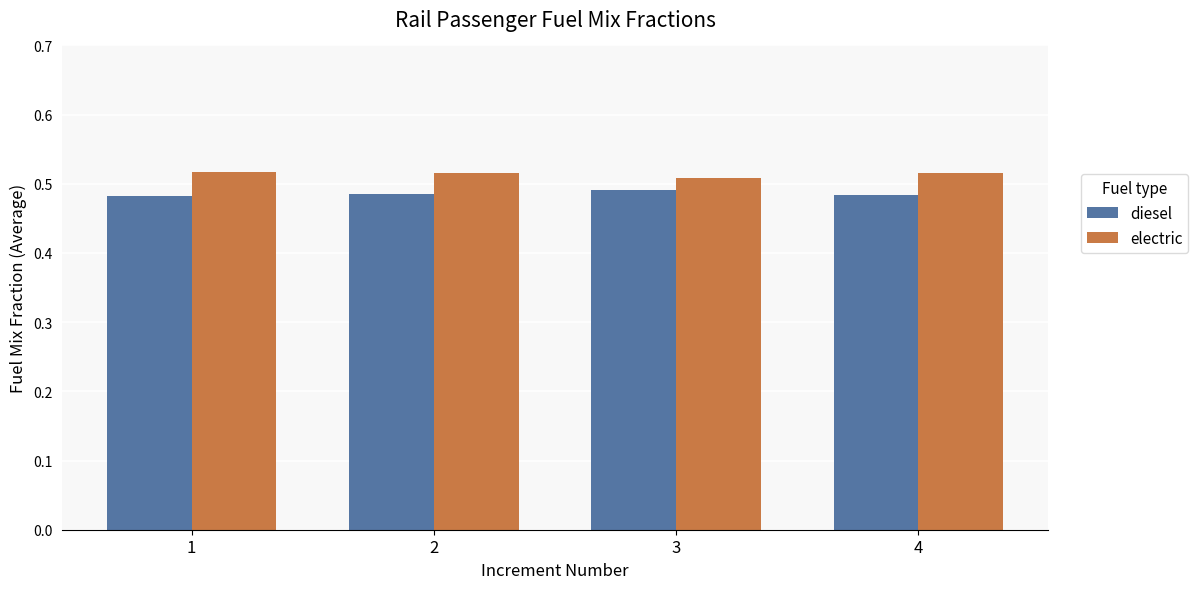

Which series has the largest total across all categories?

electric